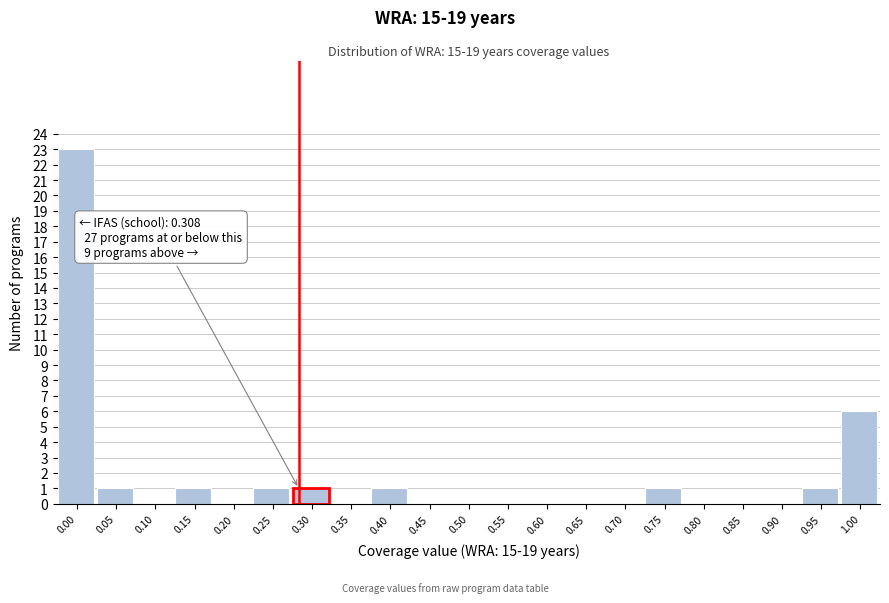

Reading left to right, list all the values displayed in this chart.

0.00=23	0.05=1	0.10=0	0.15=1	0.20=0	0.25=1	0.30=1	0.35=0	0.40=1	0.45=0	0.50=0	0.55=0	0.60=0	0.65=0	0.70=0	0.75=1	0.80=0	0.85=0	0.90=0	0.95=1	1.00=6